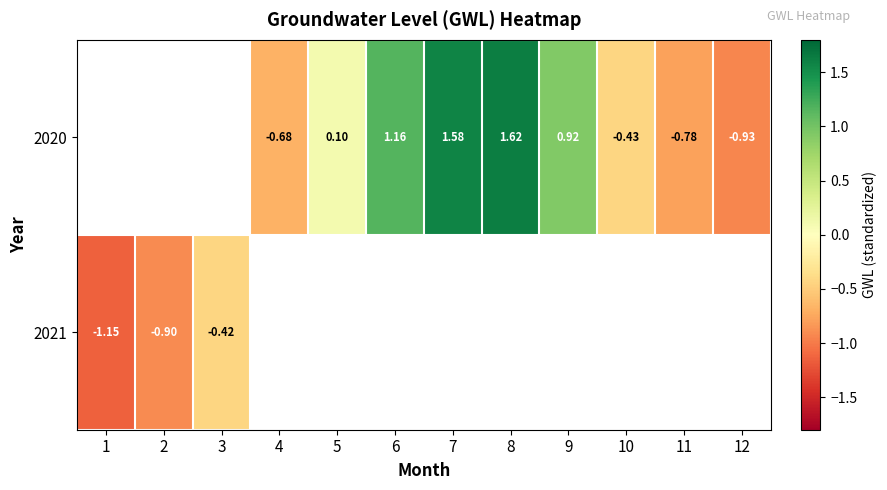

How many data points does each series have?

12